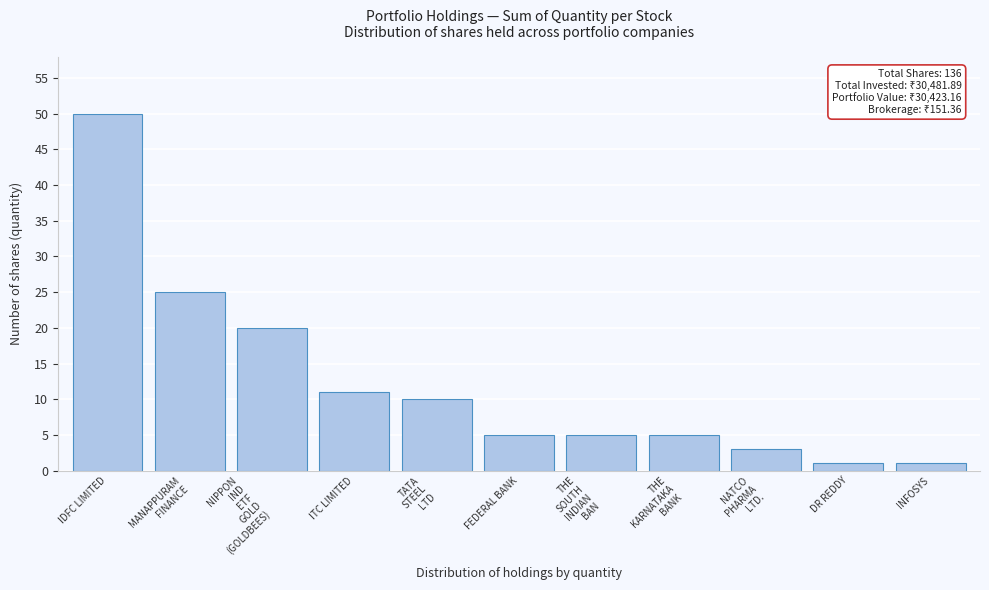

Reading left to right, transcribe all the data shown in this chart.

50	25	20	11	10	5	5	5	3	1	1